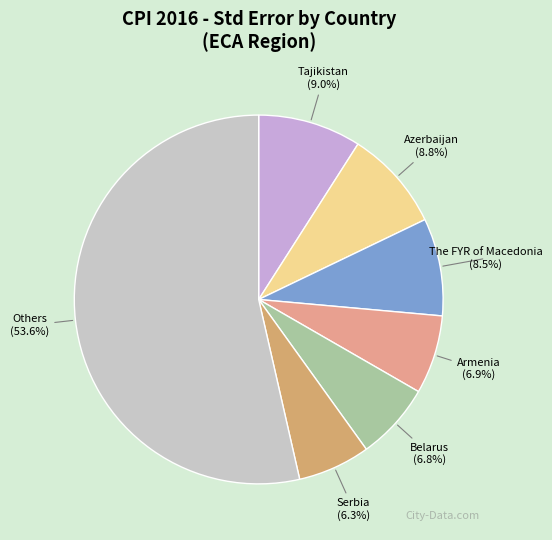

Which has a higher value, Tajikistan or Serbia?

Tajikistan